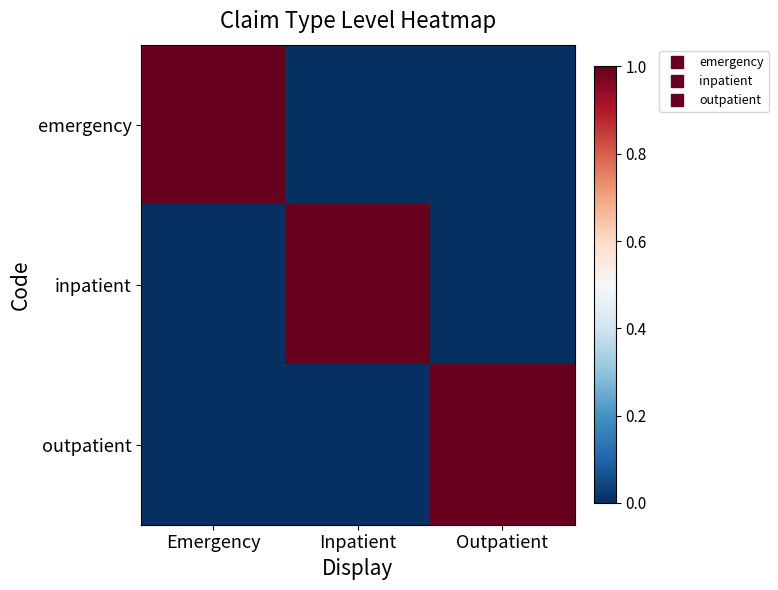

Which series changed the most between Inpatient and Outpatient?

inpatient